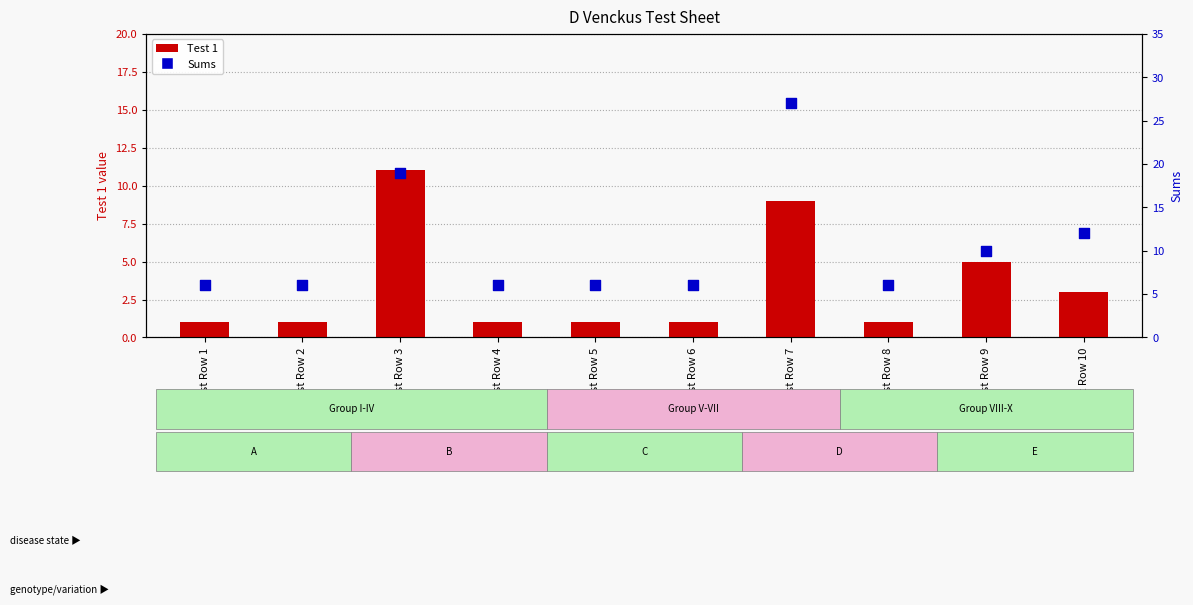

At how many categories does at least one series exceed 7?

4